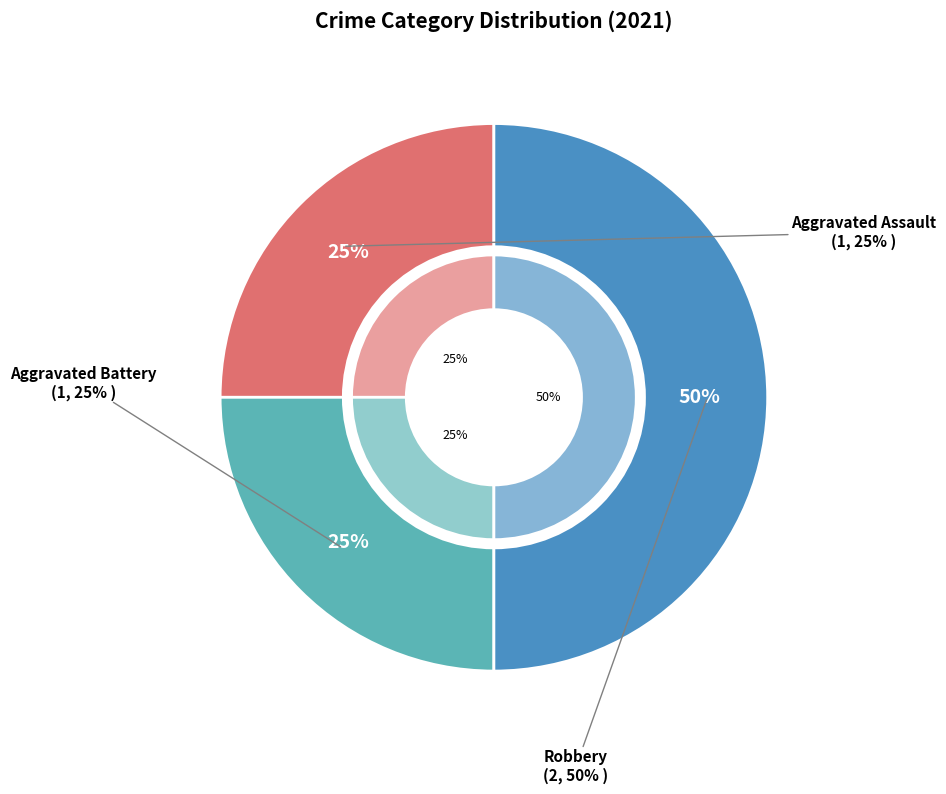

To the nearest percent, what is the average slice percentage?

33%